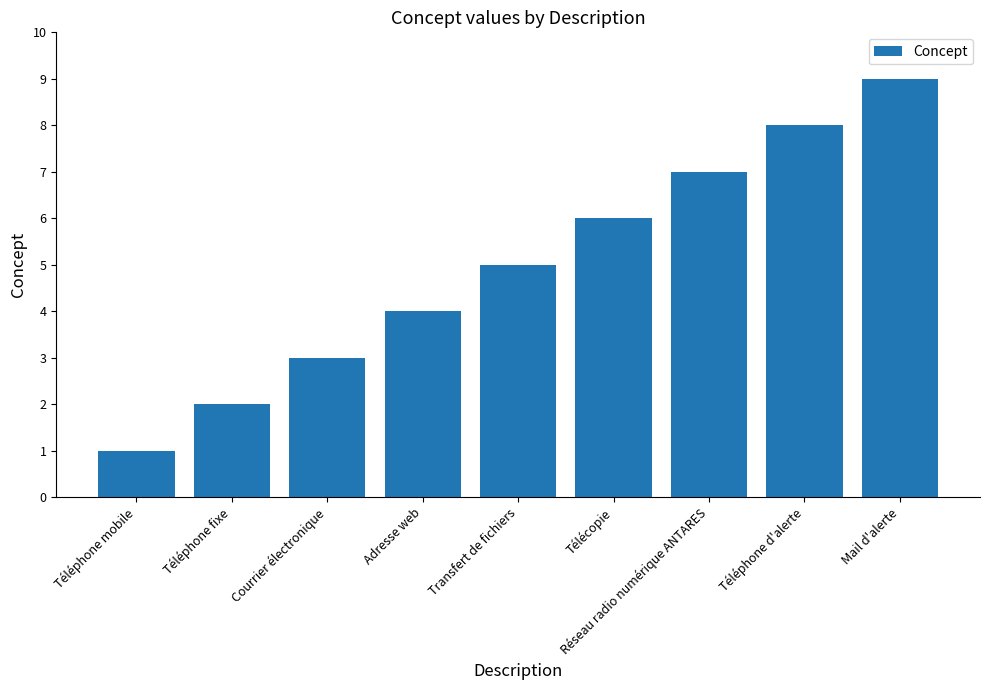

Rank the categories by value from highest to lowest.

Mail d'alerte, Téléphone d'alerte, Réseau radio numérique ANTARES, Télécopie, Transfert de fichiers, Adresse web, Courrier électronique, Téléphone fixe, Téléphone mobile